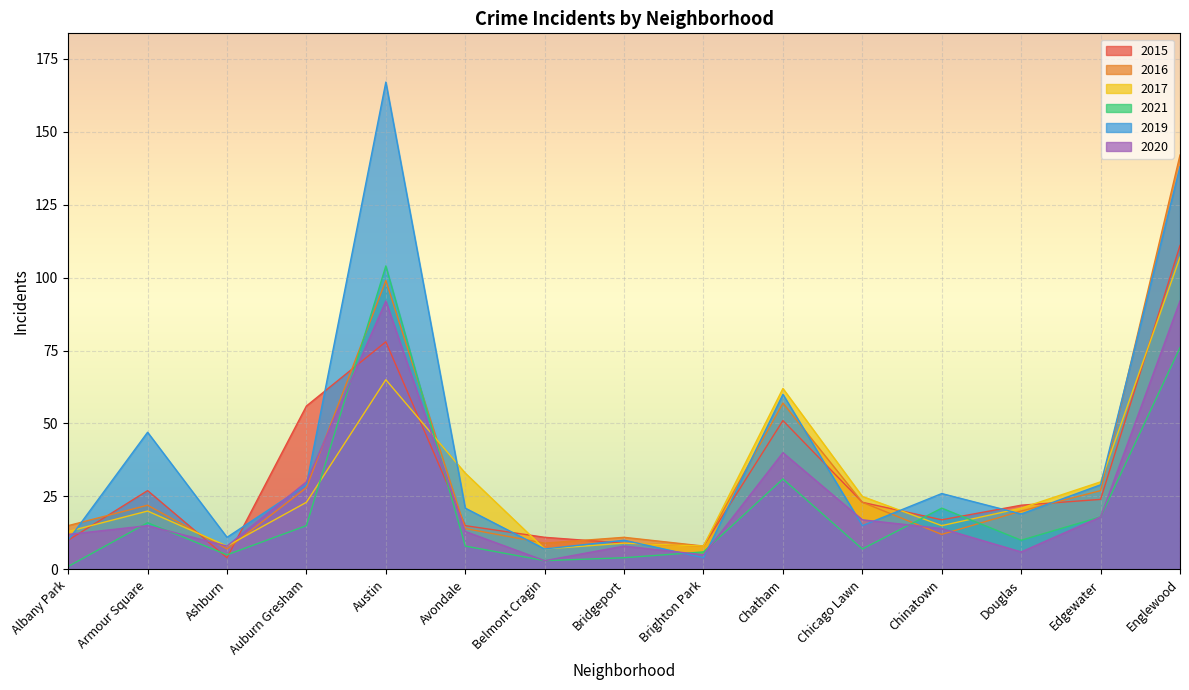

Reading left to right, extract all data points from this chart.

2015: Albany Park=10	Armour Square=27	Ashburn=4	Auburn Gresham=56	Austin=78	Avondale=15	Belmont Cragin=11	Bridgeport=9	Brighton Park=8	Chatham=51	Chicago Lawn=23	Chinatown=17	Douglas=22	Edgewater=24	Englewood=111
2016: Albany Park=15	Armour Square=22	Ashburn=7	Auburn Gresham=28	Austin=99	Avondale=14	Belmont Cragin=9	Bridgeport=11	Brighton Park=8	Chatham=57	Chicago Lawn=23	Chinatown=12	Douglas=20	Edgewater=27	Englewood=142
2017: Albany Park=13	Armour Square=20	Ashburn=8	Auburn Gresham=23	Austin=65	Avondale=33	Belmont Cragin=7	Bridgeport=9	Brighton Park=8	Chatham=62	Chicago Lawn=25	Chinatown=15	Douglas=21	Edgewater=30	Englewood=107
2021: Albany Park=1	Armour Square=16	Ashburn=5	Auburn Gresham=15	Austin=104	Avondale=8	Belmont Cragin=3	Bridgeport=4	Brighton Park=6	Chatham=31	Chicago Lawn=7	Chinatown=21	Douglas=10	Edgewater=18	Englewood=76
2019: Albany Park=10	Armour Square=47	Ashburn=11	Auburn Gresham=29	Austin=167	Avondale=21	Belmont Cragin=7	Bridgeport=10	Brighton Park=4	Chatham=60	Chicago Lawn=15	Chinatown=26	Douglas=19	Edgewater=29	Englewood=138
2020: Albany Park=12	Armour Square=15	Ashburn=8	Auburn Gresham=30	Austin=92	Avondale=13	Belmont Cragin=3	Bridgeport=8	Brighton Park=5	Chatham=40	Chicago Lawn=17	Chinatown=14	Douglas=6	Edgewater=18	Englewood=92